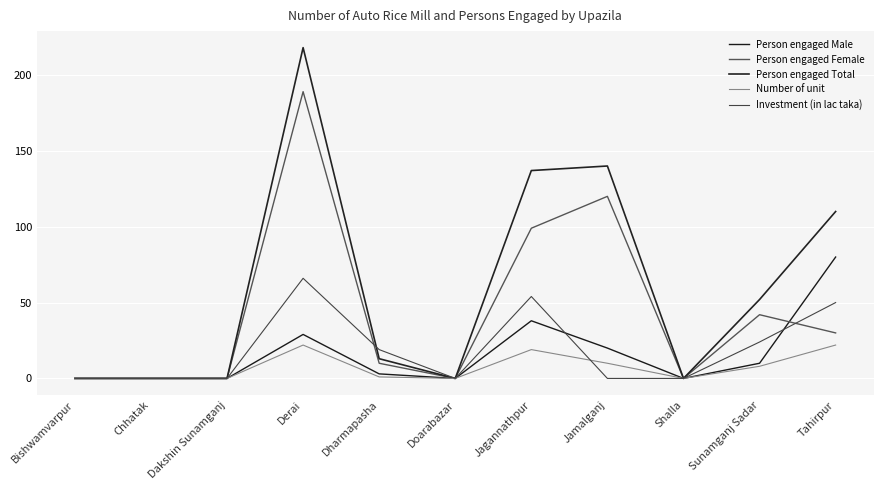

What is the highest value of the Investment (in lac taka) series?

66